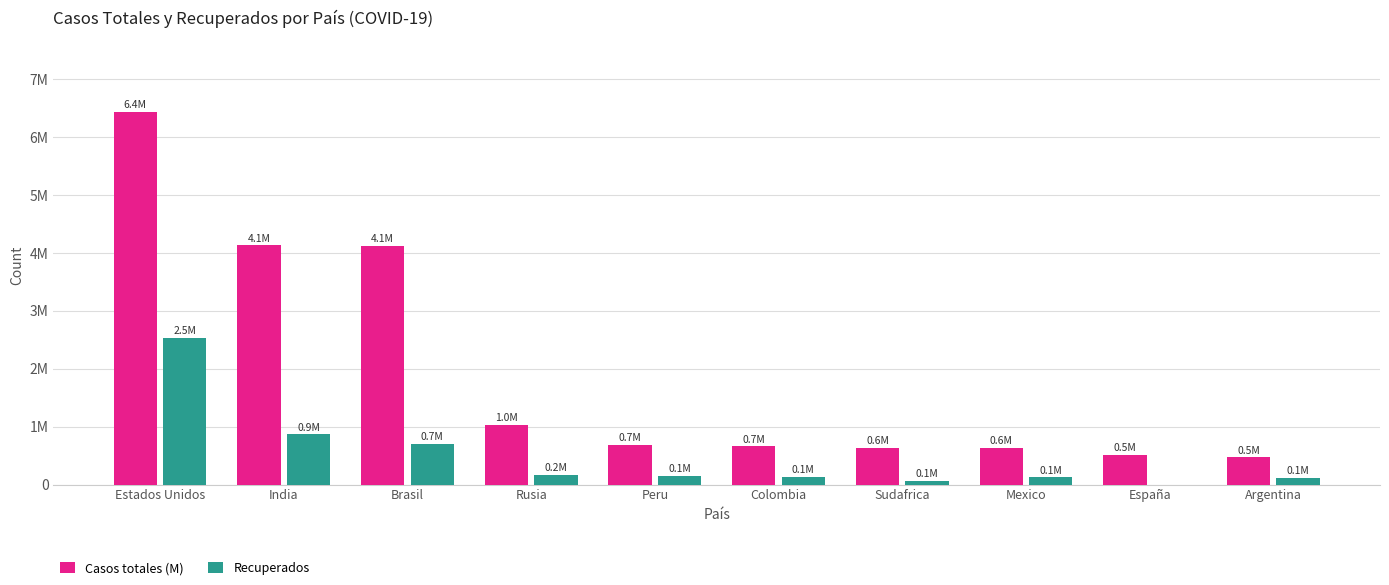

What are all the series names shown in the legend?

Casos totales (M), Recuperados